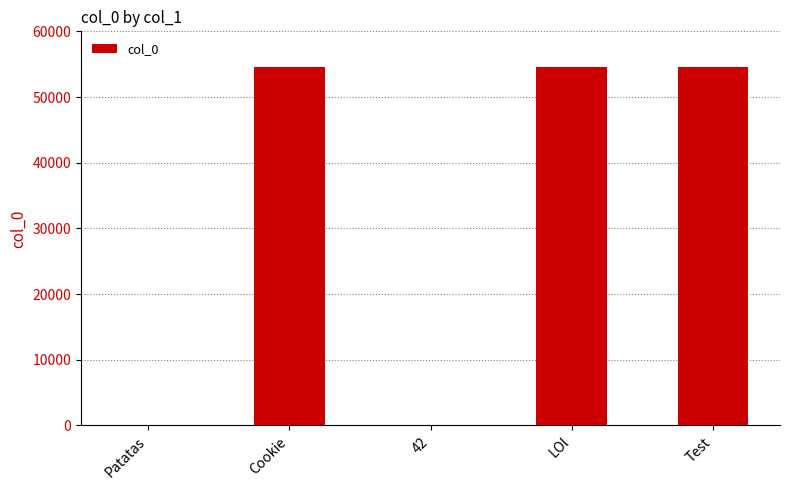

What is the greatest value displayed?

54560